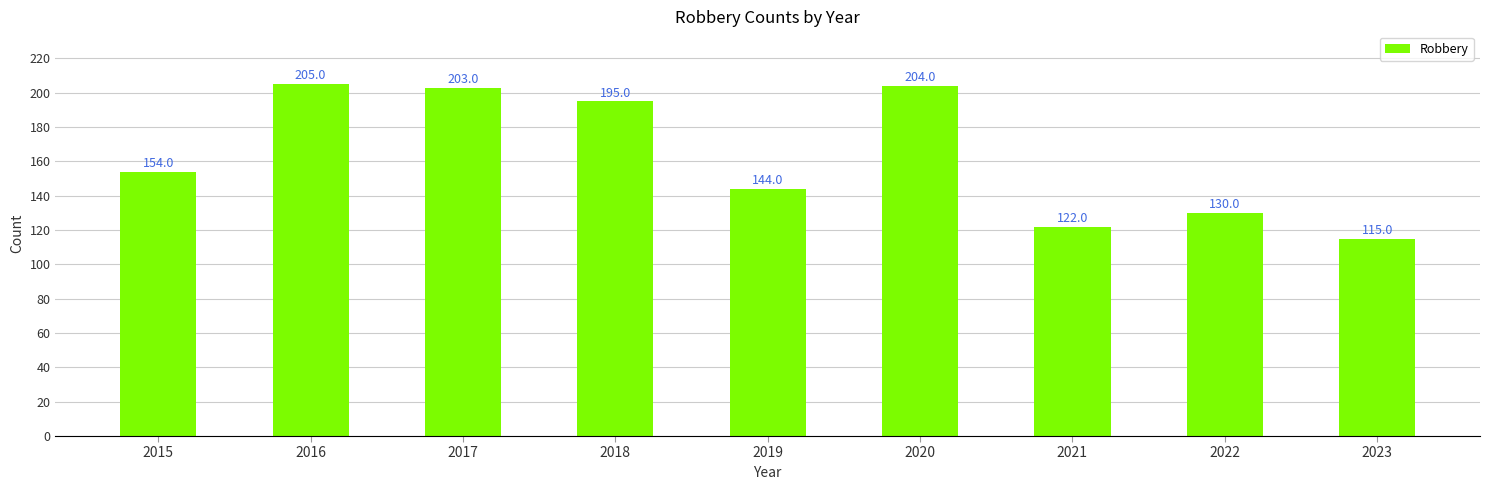

Read the value at 2020, to the nearest 5.

205